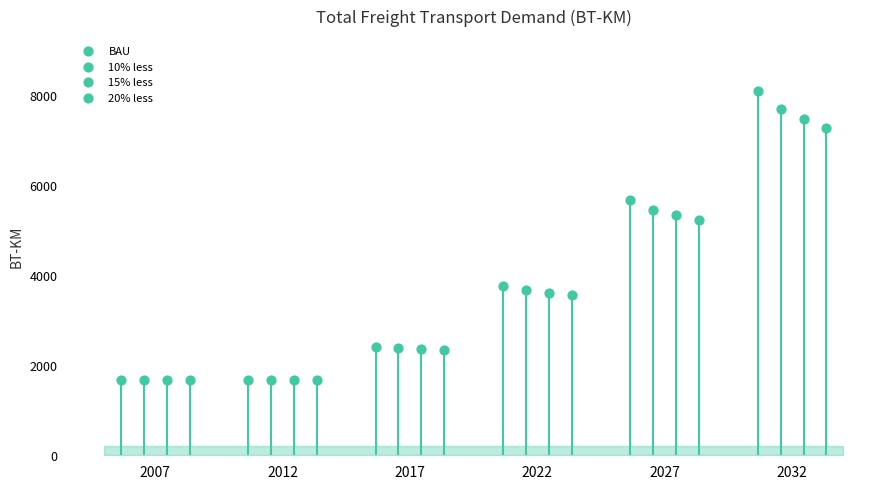

Which series has the widest spread of Y values?

BAU